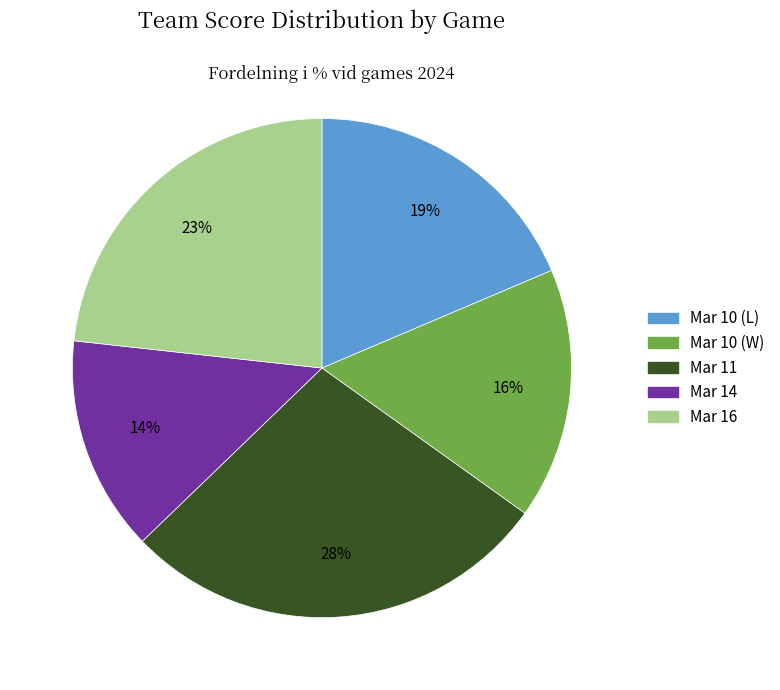

Rank the categories by value from highest to lowest.

Mar 11, Mar 16, Mar 10 (L), Mar 10 (W), Mar 14